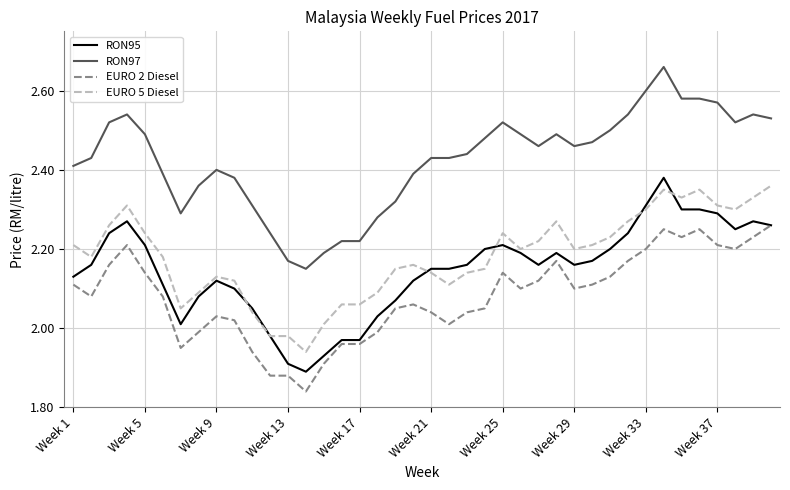

Which series has the largest total across all categories?

RON97